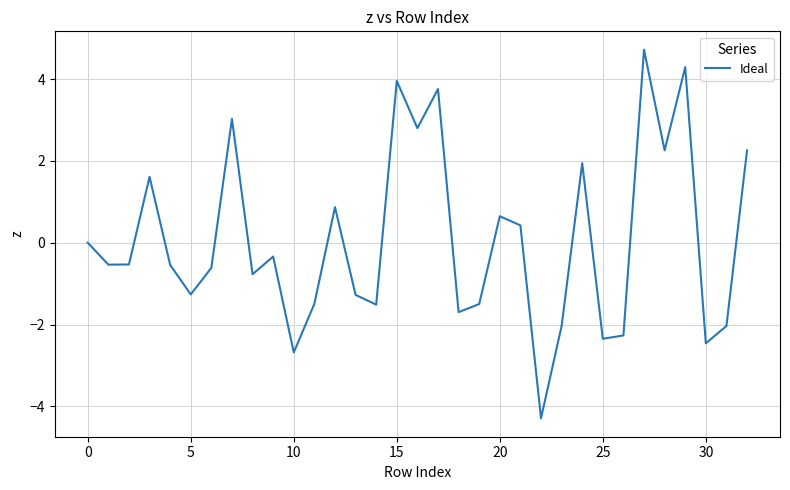

What is the maximum value shown in the chart?

4.7